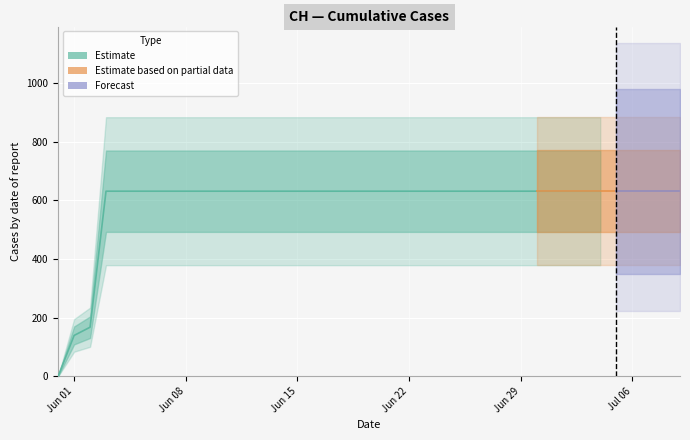

True or false: there are more than 0 points higher than both neighbors.

False